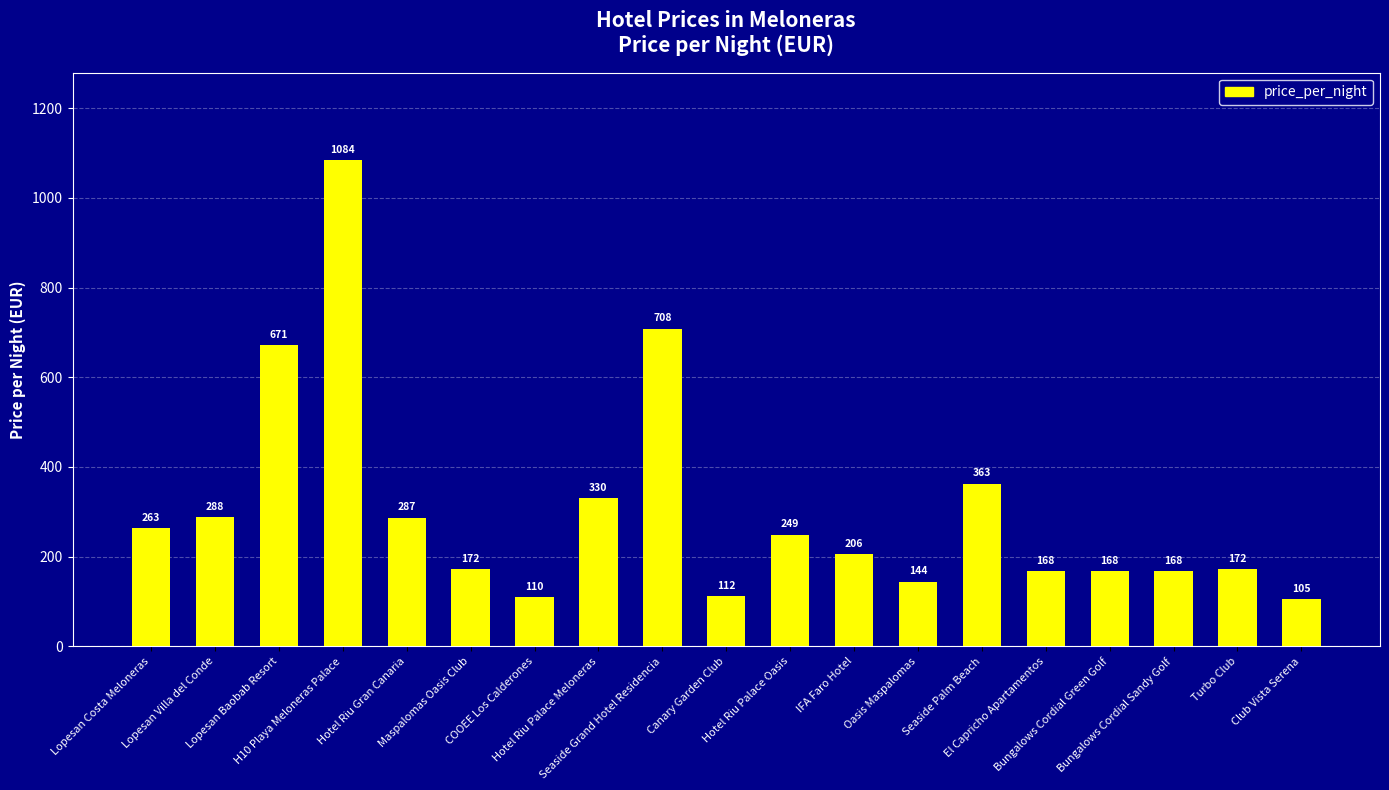

What is the difference between the values at El Capricho Apartamentos and Turbo Club?

4